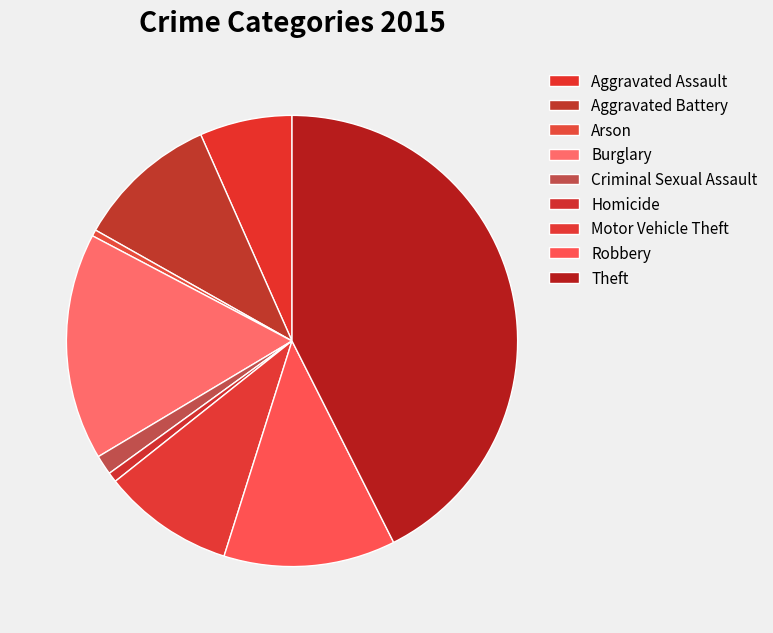

Combined, what portion of the pie is Homicide and Theft?

43.3%